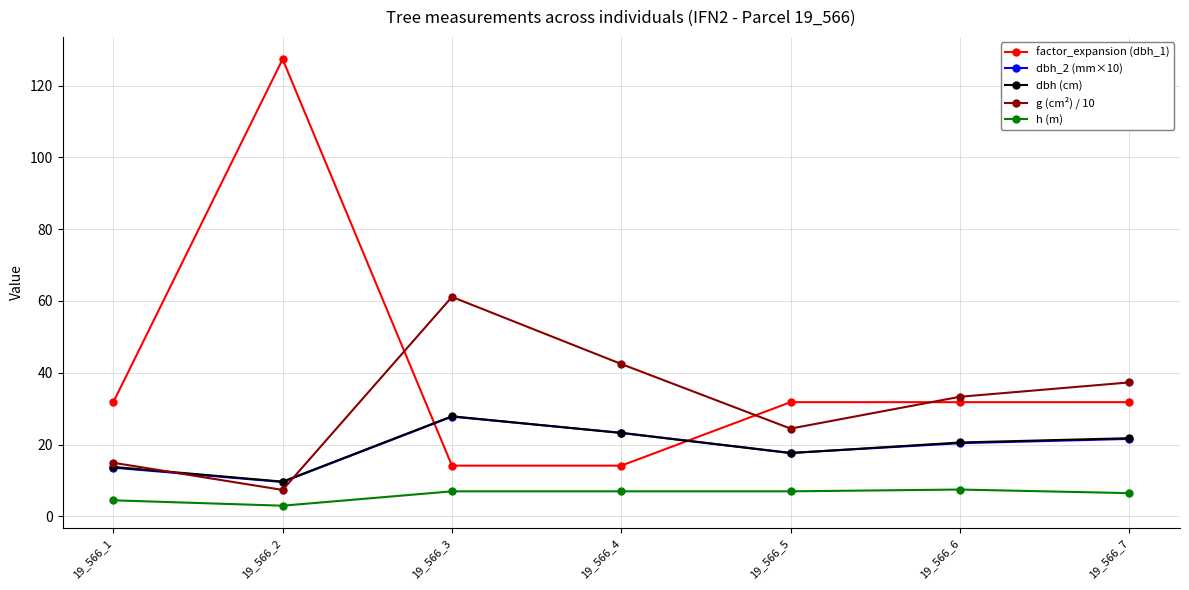

At which category does the chart reach its minimum across all series?

19_566_2